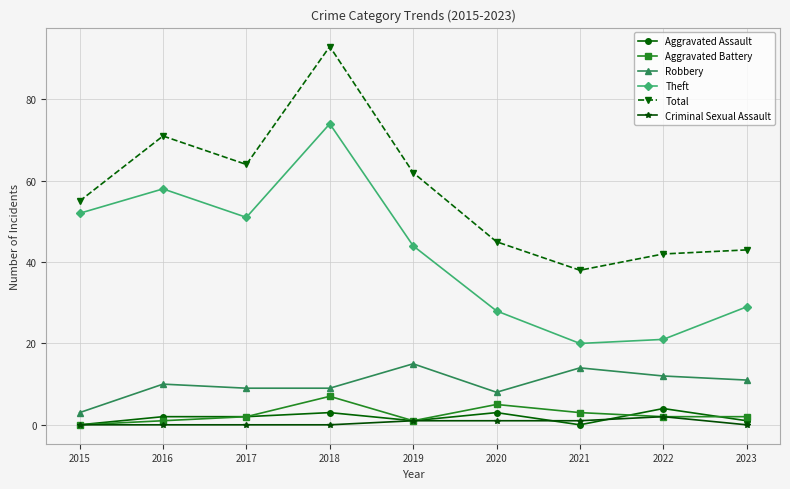

True or false: Total and Criminal Sexual Assault cross at least once.

False